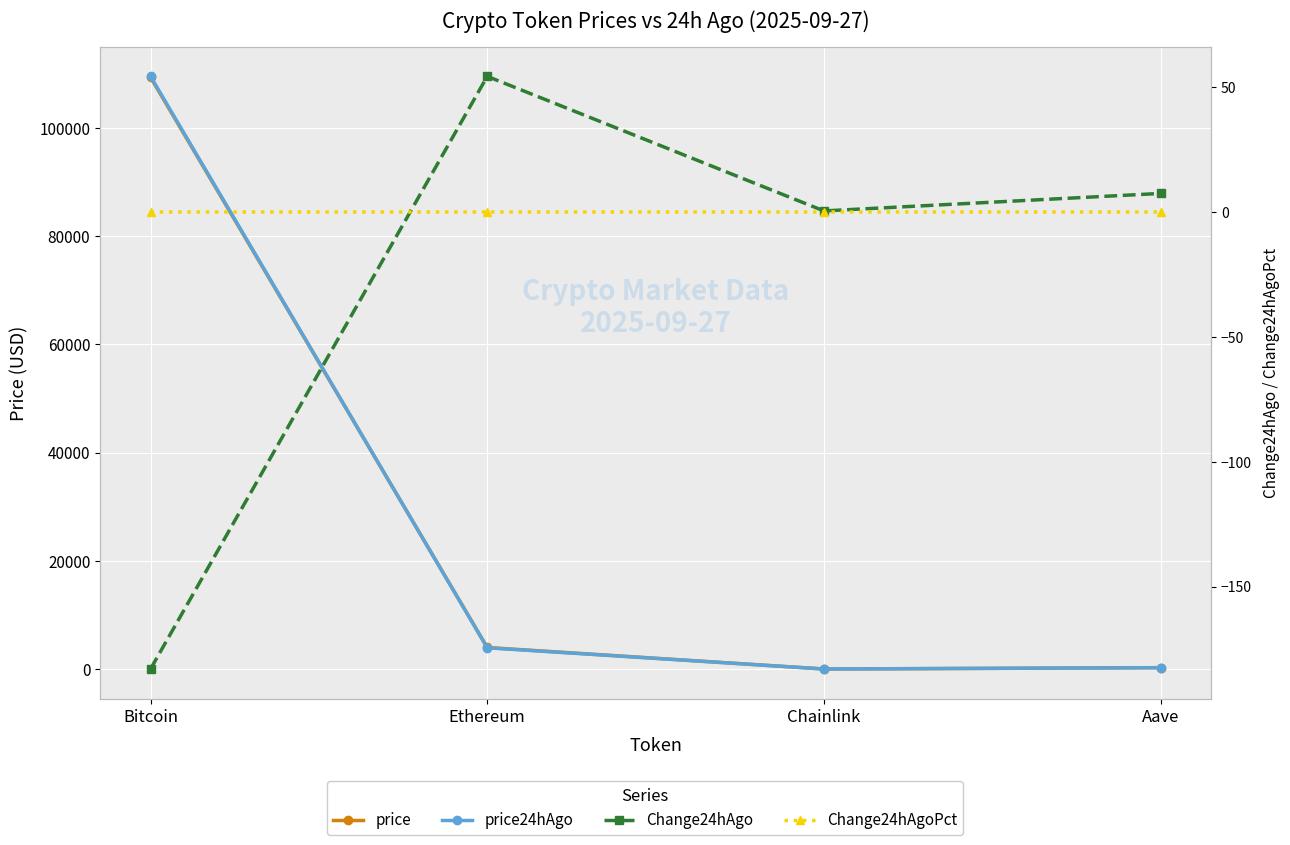

Which series has the largest range (max minus min)?

price24hAgo